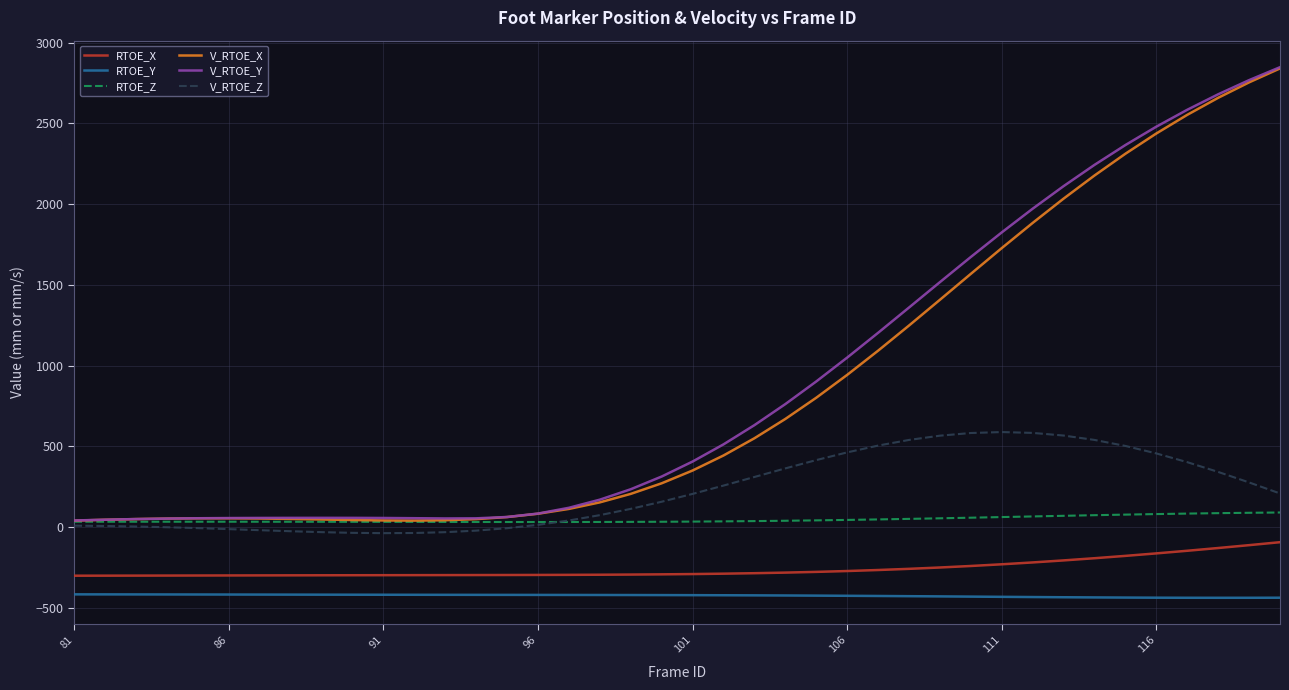

What is the difference between the maximum and second lowest values in the RTOE_X series?

207.3